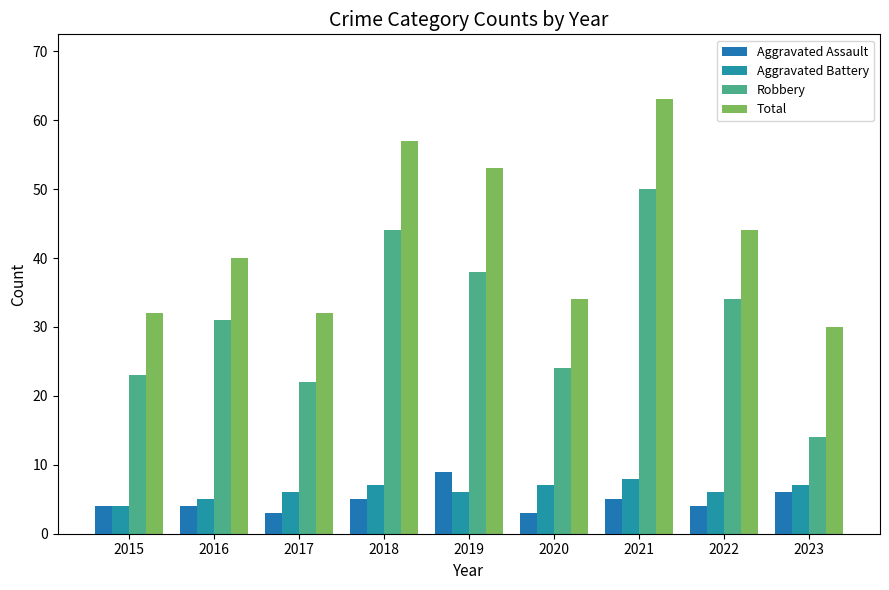

Is the value of Robbery at 2022 greater than the value of Total at 2019?

No